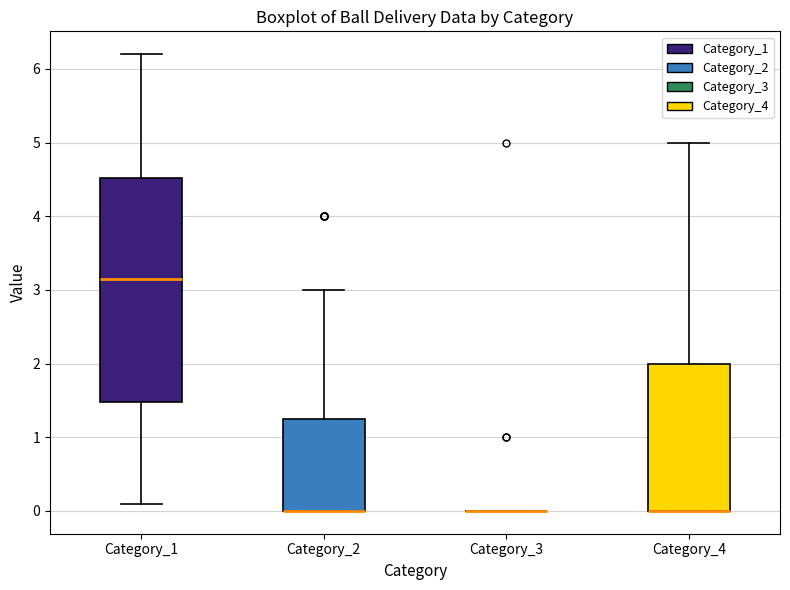

Where does the upper whisker of the box for Category_1 end on the y-axis? The values are not printed on the chart, so give them approximately, as read against the axis.

6.2